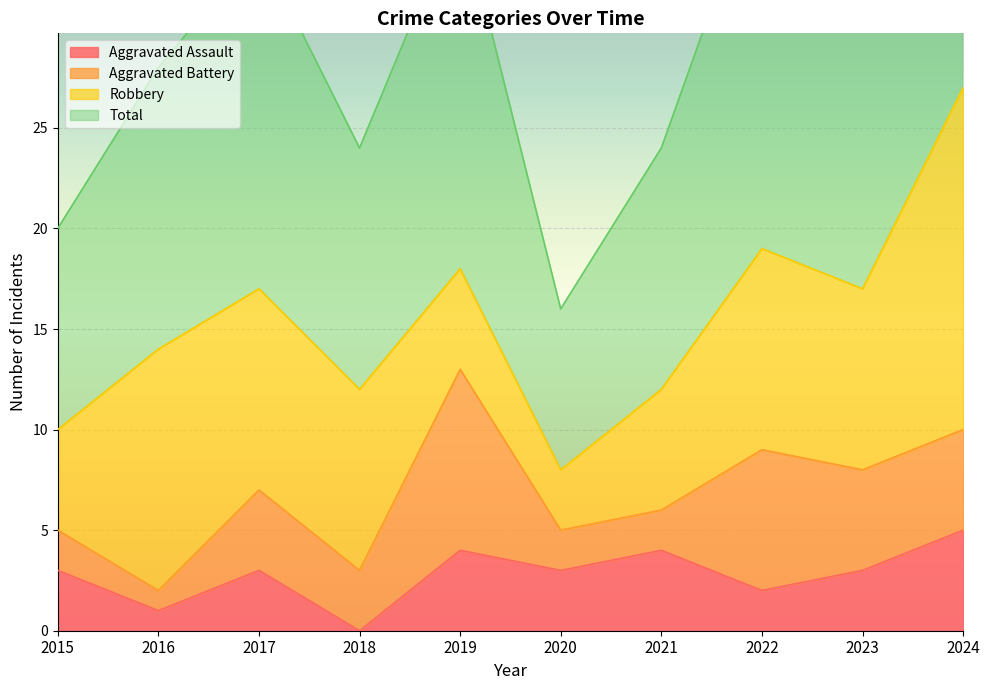

What is the difference between the maximum and minimum values in the Total series?

38